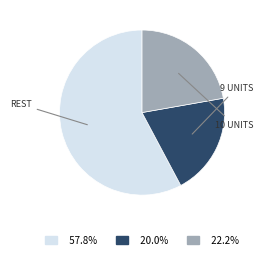

Does any single category account for the majority?

Yes